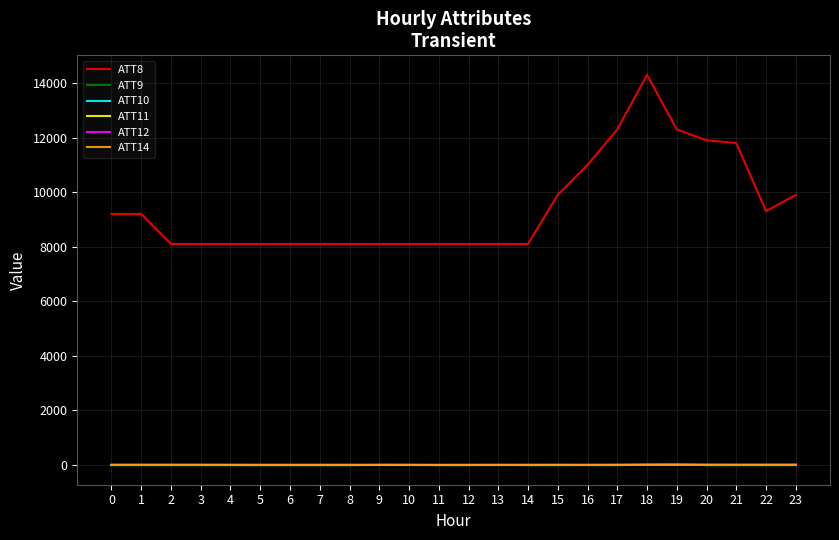

True or false: ATT8 and ATT9 cross at least once.

False